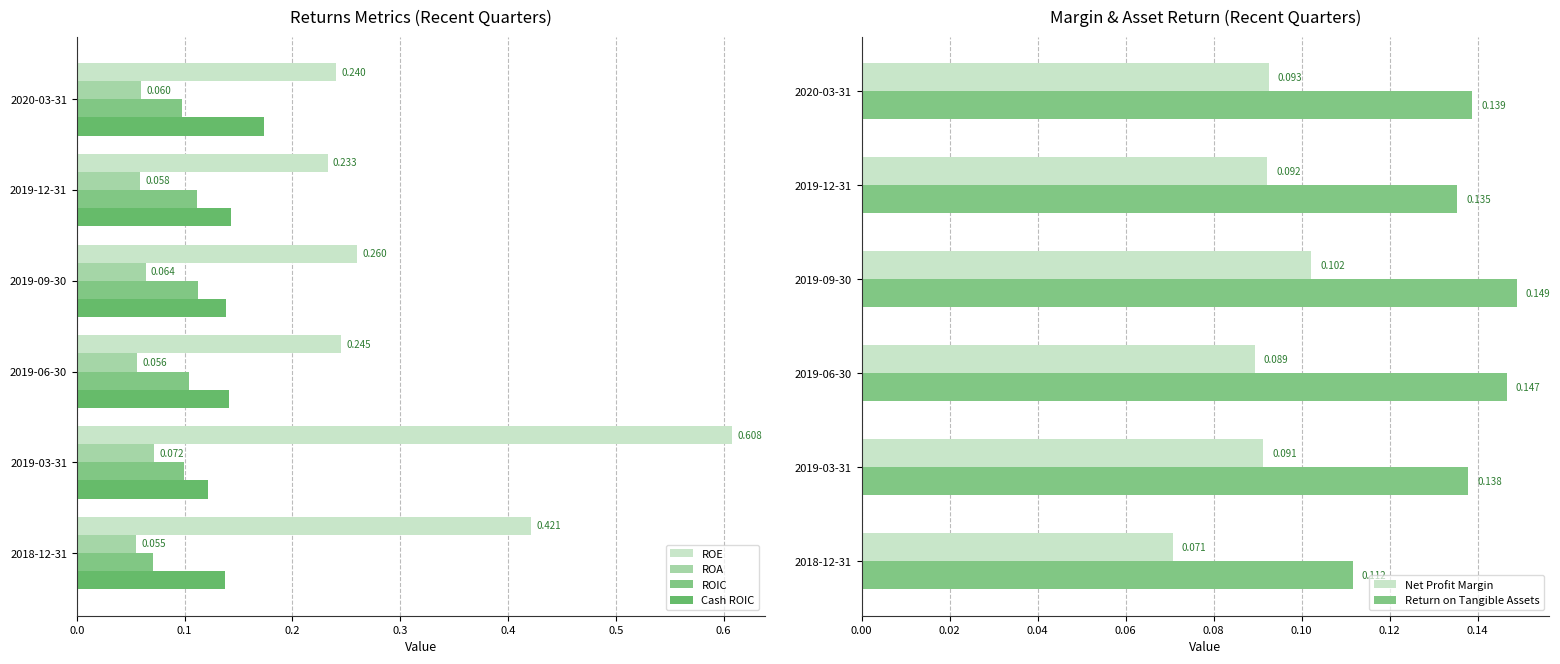

What are all the series names shown in the legend?

ROE, ROA, ROIC, Cash ROIC, Net Profit Margin, Return on Tangible Assets